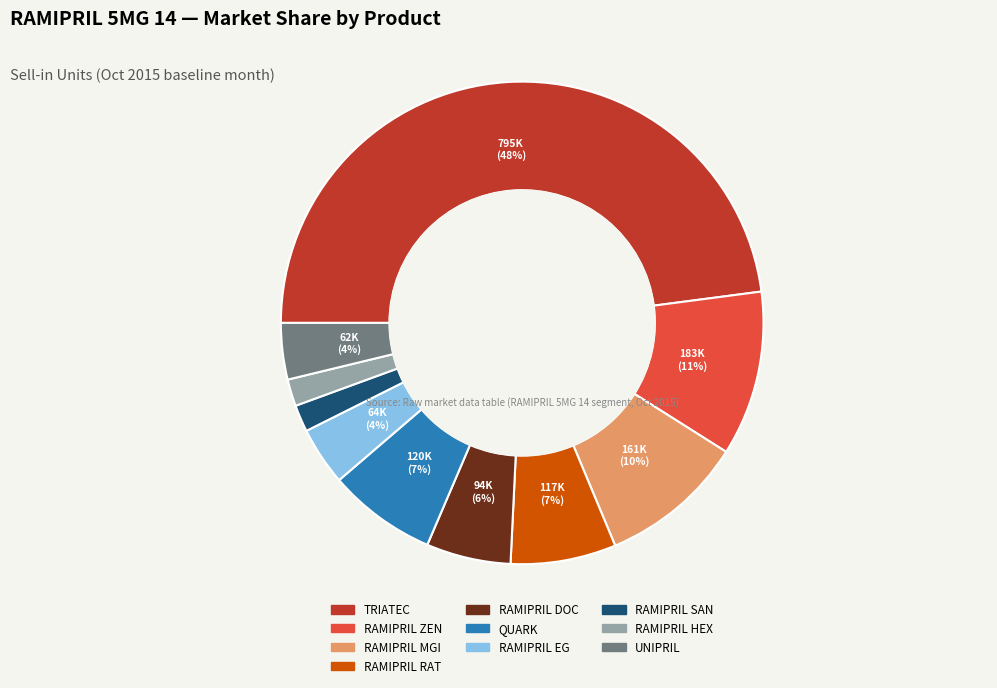

Between RAMIPRIL EG and QUARK, which is larger?

QUARK